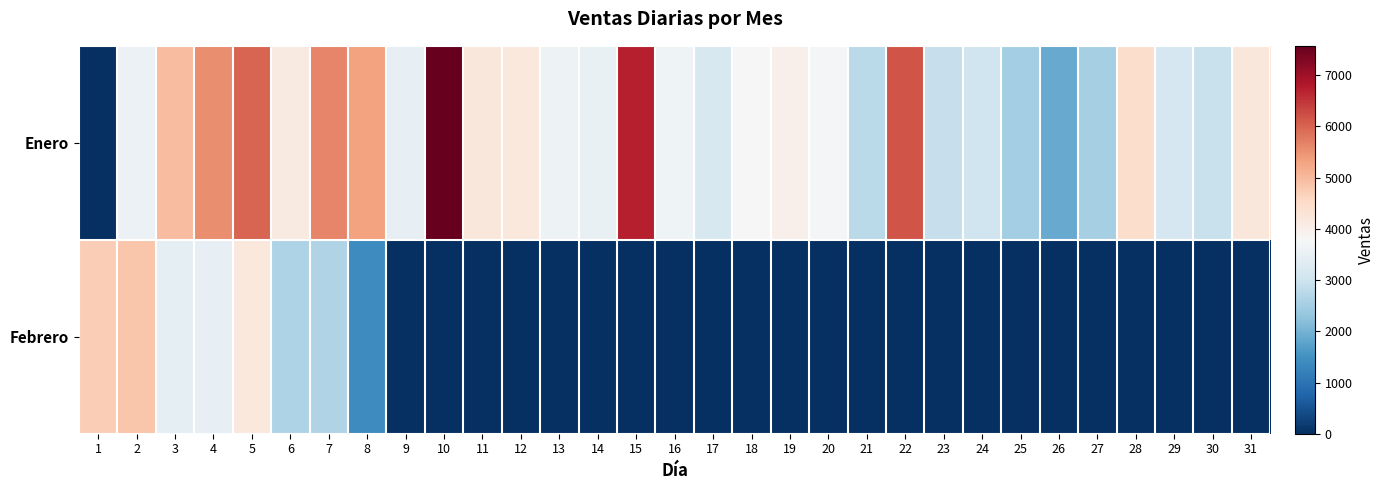

Reading left to right, what are all the values shown in this chart?

Enero: 1=0.0	2=3574.3	3=4942.2	4=5551.8	5=6001.6	6=4118.9	7=5649.3	8=5302.1	9=3478.0	10=7573.7	11=4226.2	12=4172.5	13=3580.9	14=3503.1	15=6727.5	16=3620.2	17=3178.4	18=3765.9	19=3966.5	20=3706.6	21=2753.6	22=6177.1	23=2919.4	24=3034.9	25=2491.4	26=1881.2	27=2533.3	28=4445.9	29=3152.2	30=2941.0	31=4221.3
Febrero: 1=4717.9	2=4845.3	3=3418.4	4=3483.9	5=4180.2	6=2630.5	7=2654.3	8=1405.3	9=0.0	10=0.0	11=0.0	12=0.0	13=0.0	14=0.0	15=0.0	16=0.0	17=0.0	18=0.0	19=0.0	20=0.0	21=0.0	22=0.0	23=0.0	24=0.0	25=0.0	26=0.0	27=0.0	28=0.0	29=0.0	30=0.0	31=0.0